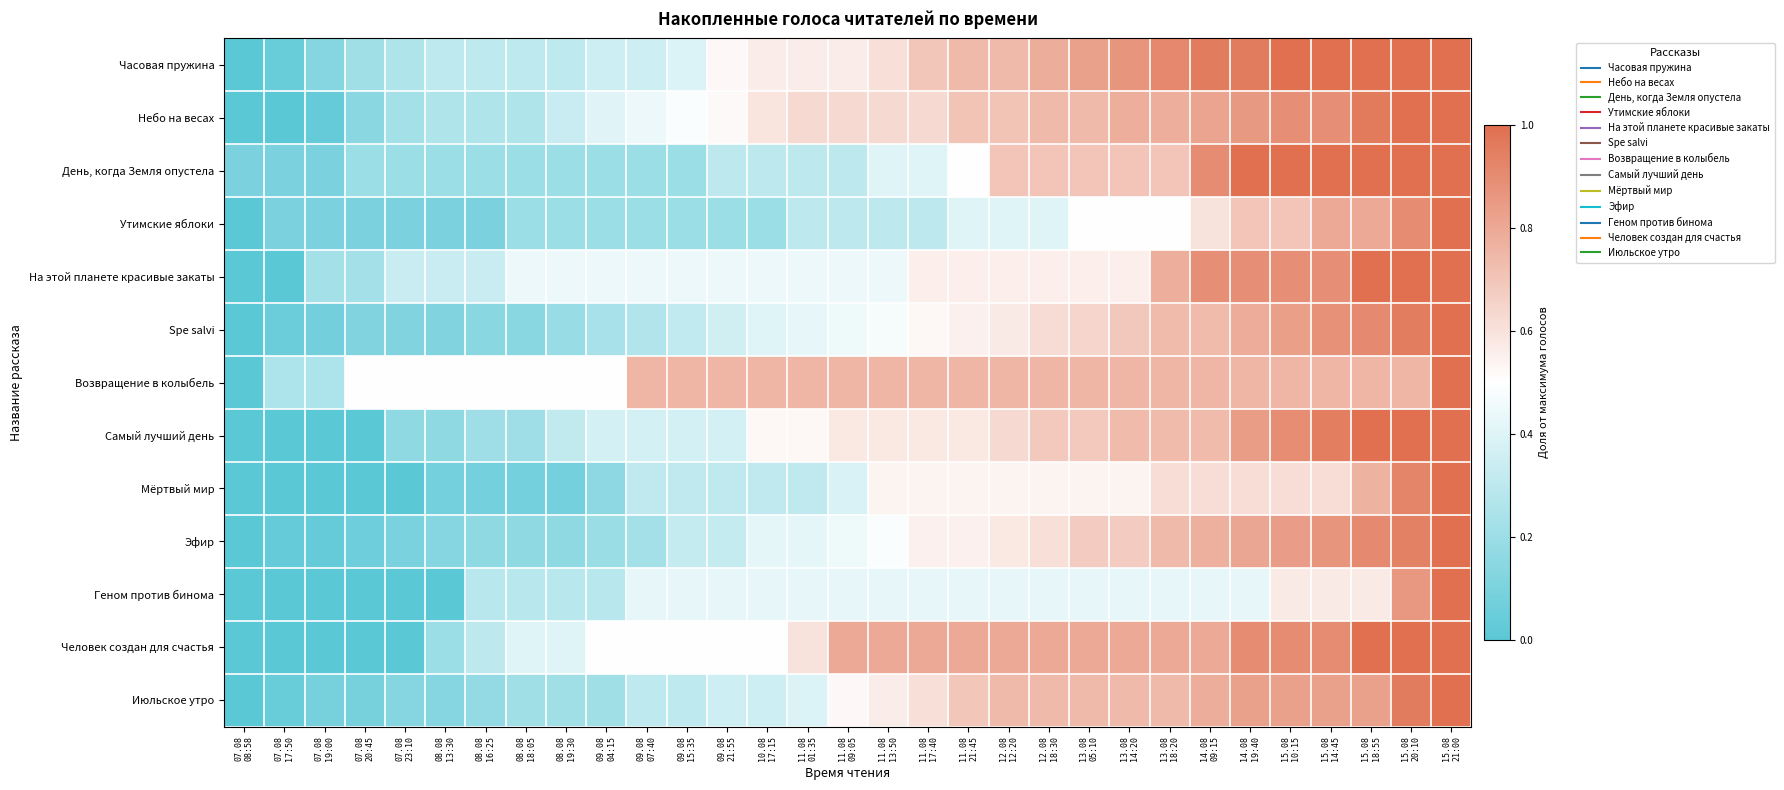

What is the spread (max minus min) of values at 12.08
12:20?

0.4